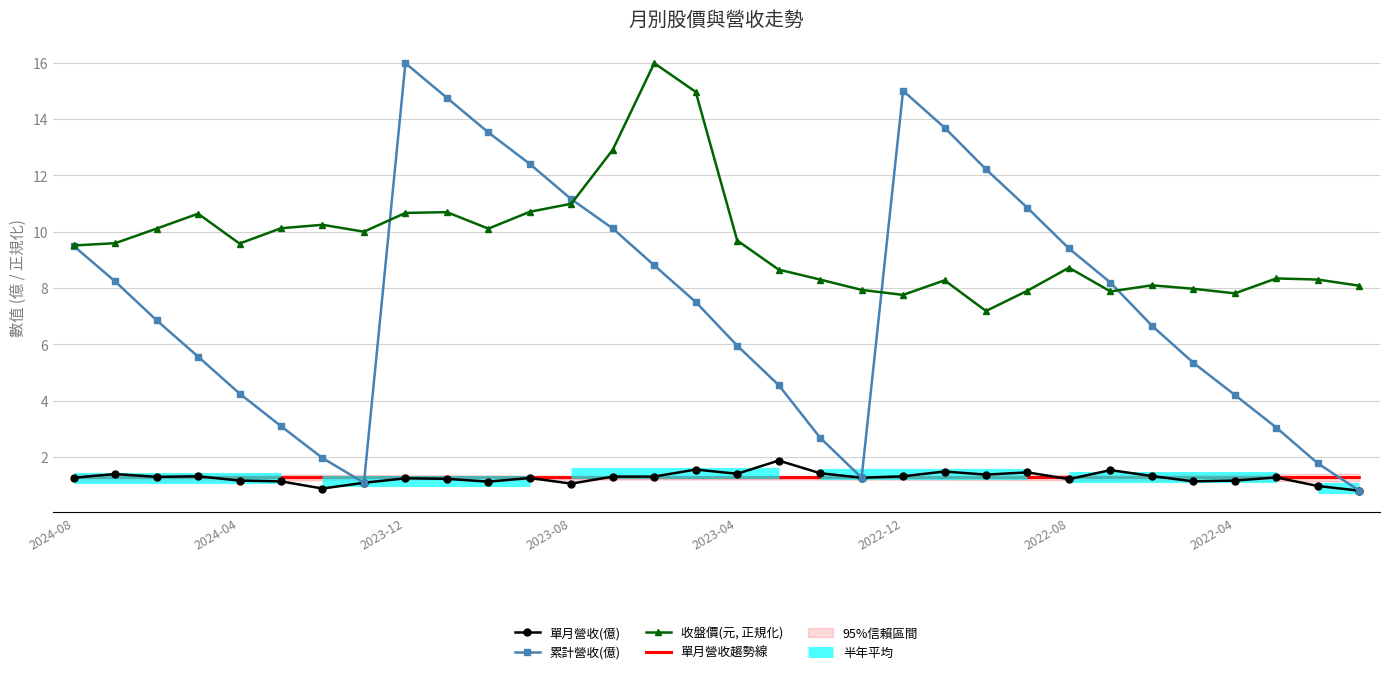

What is the maximum value for 收盤價(元, 正規化)?

16.0